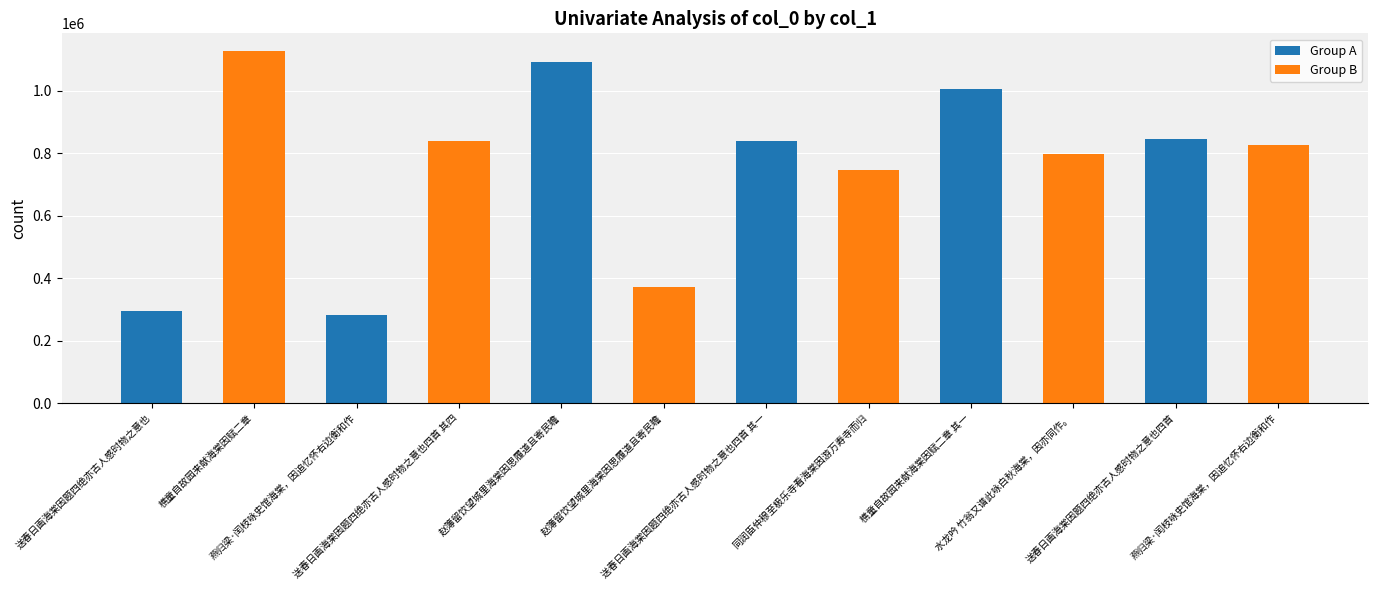

What is the label of the 10th bar from the right?

燕归梁·闰枝咏史馆海棠，因追忆怀右边衡和作